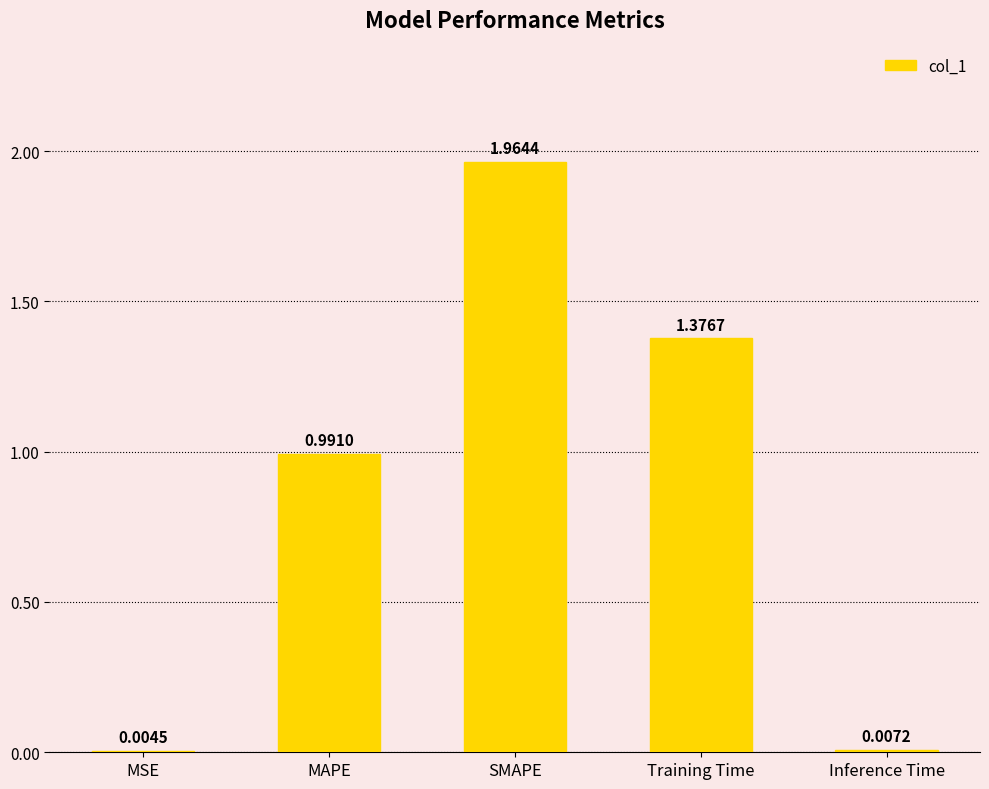

What is the sum of all values?

4.3